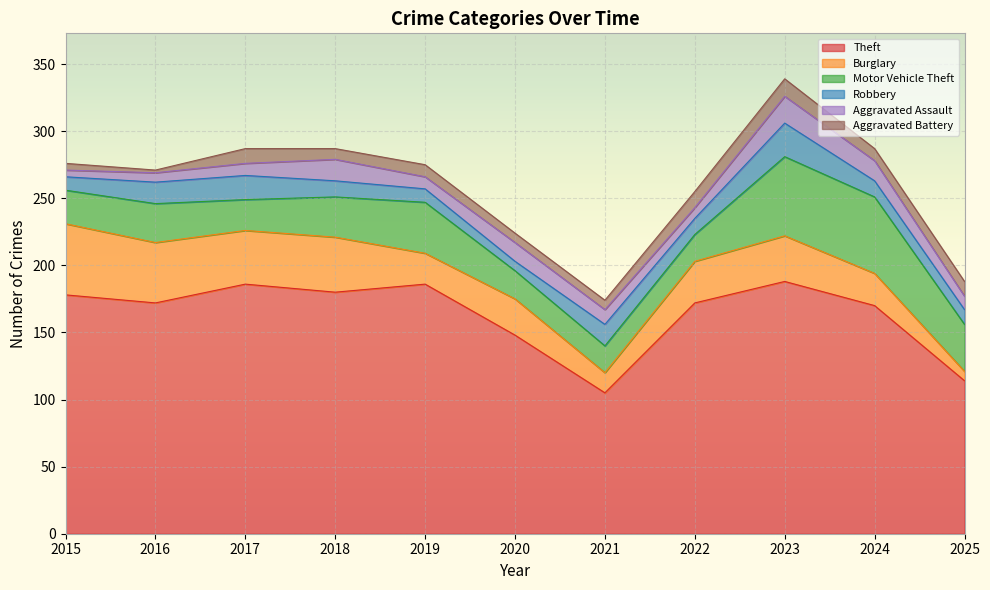

Reading right to left, list all the values displayed in this chart.

Theft: 114	170	188	172	105	148	186	180	186	172	178
Burglary: 7	24	34	31	15	27	23	41	40	45	53
Motor Vehicle Theft: 35	57	59	20	20	21	38	30	23	29	25
Robbery: 11	12	25	12	16	7	10	12	18	16	10
Aggravated Assault: 10	15	20	8	11	14	9	16	9	7	5
Aggravated Battery: 11	9	13	12	7	7	9	8	11	2	5